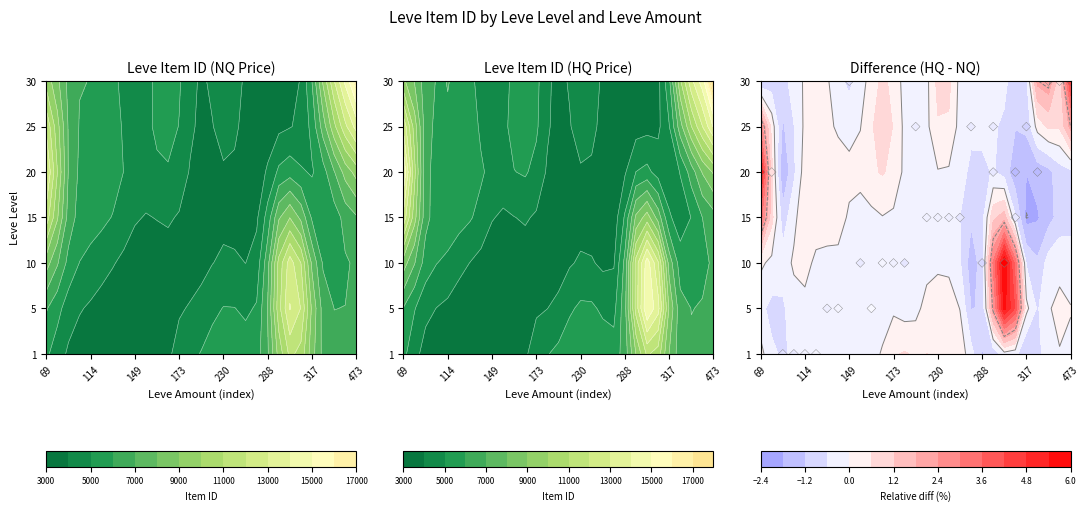

How many values are between 2 and 5?

20